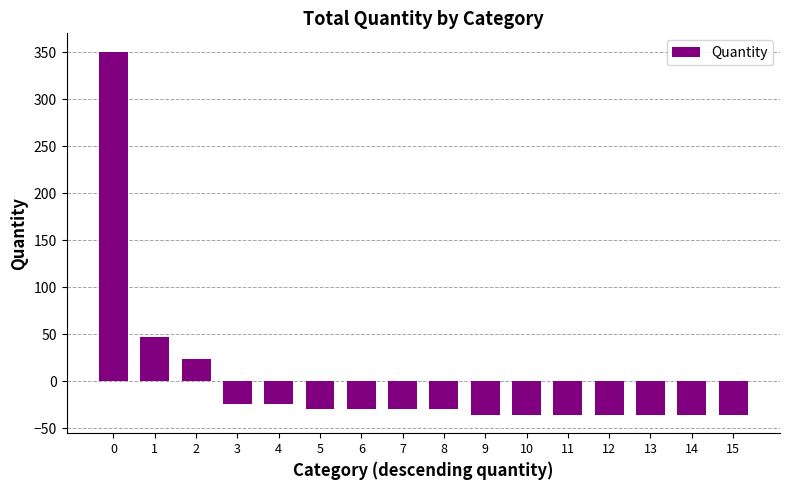

The chart shows a value of -52.7 at 9. True or false?

False